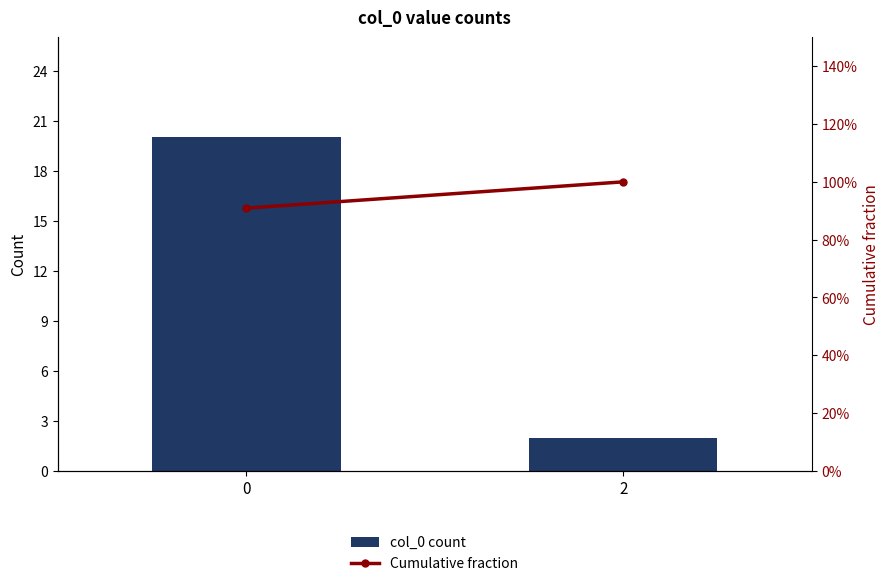

Does the chart contain any negative values?

No